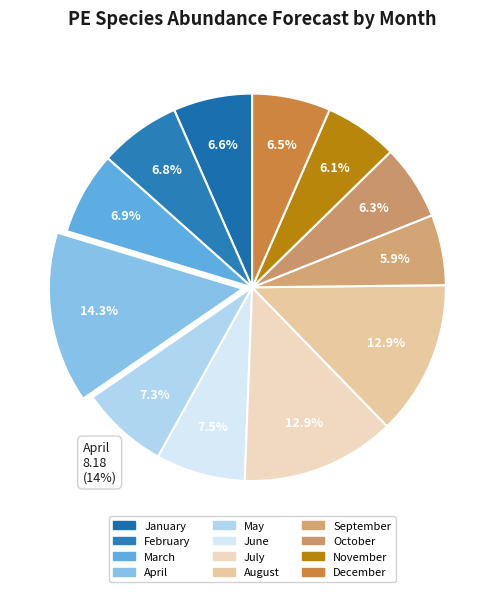

Is there any slice that represents more than half of the pie?

No